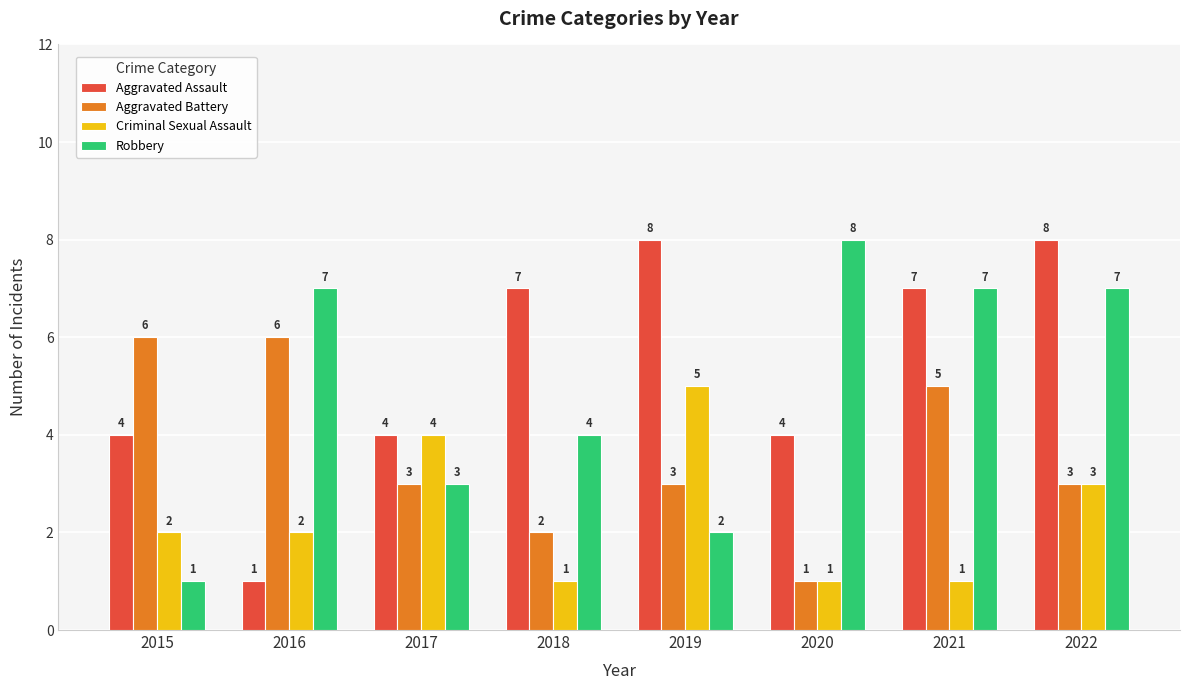

What is the difference between the maximum and second lowest values in the Criminal Sexual Assault series?

4